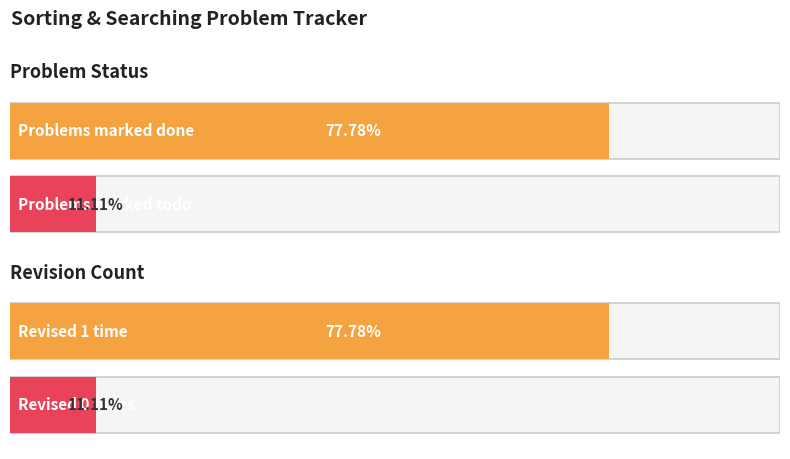

Rank the series by their average value, from highest to lowest.

done, todo